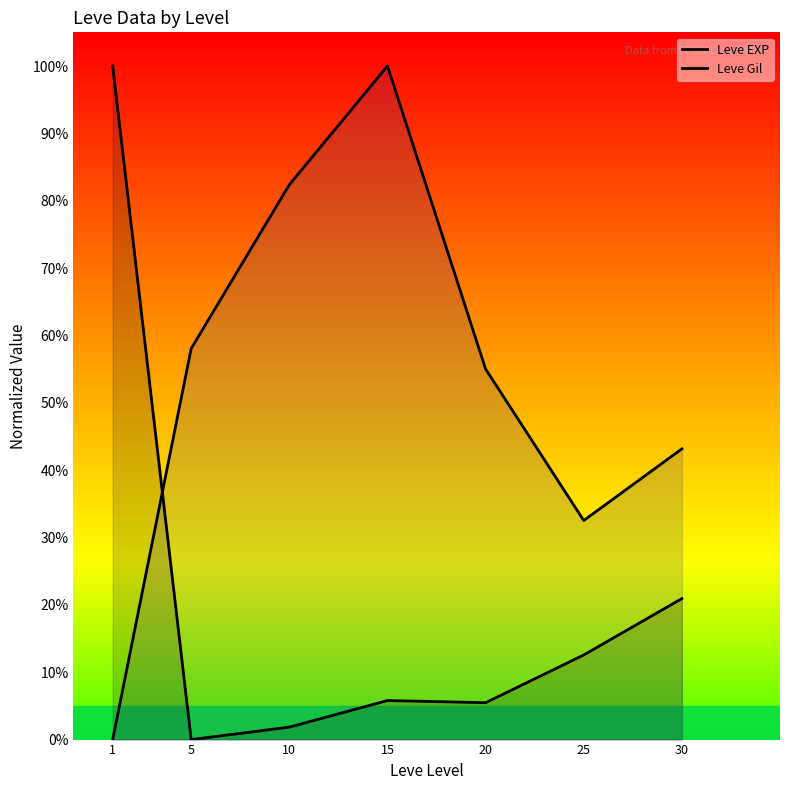

What are all the series names shown in the legend?

Leve EXP, Leve Gil